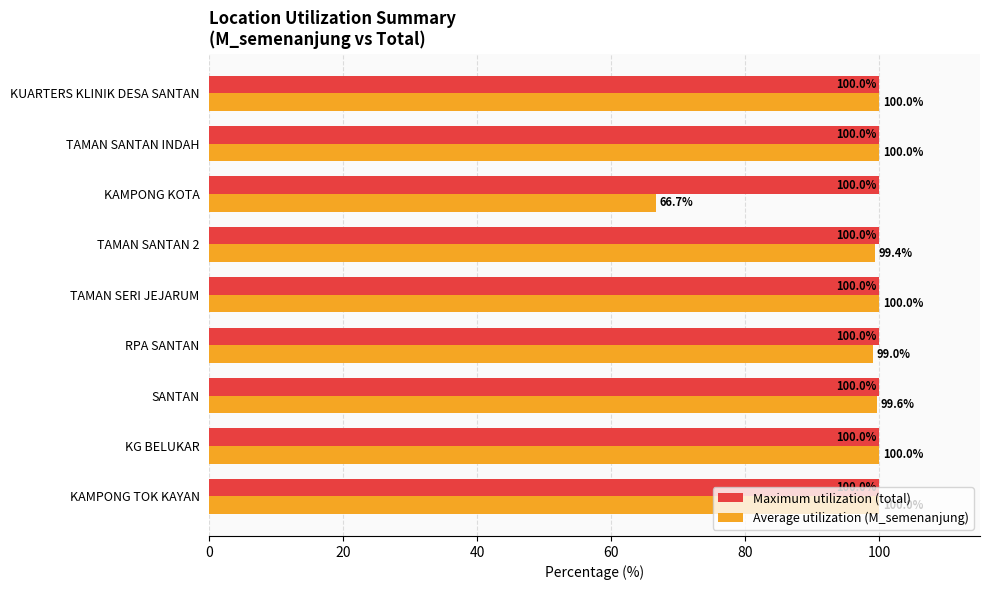

Which series has the largest range (max minus min)?

Average utilization (M_semenanjung)